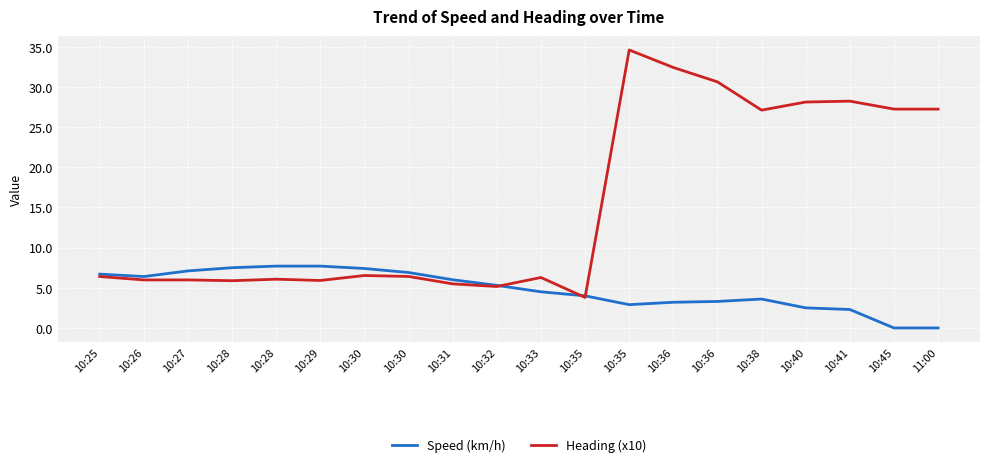

What is the label of the 20th point from the right?

10:25